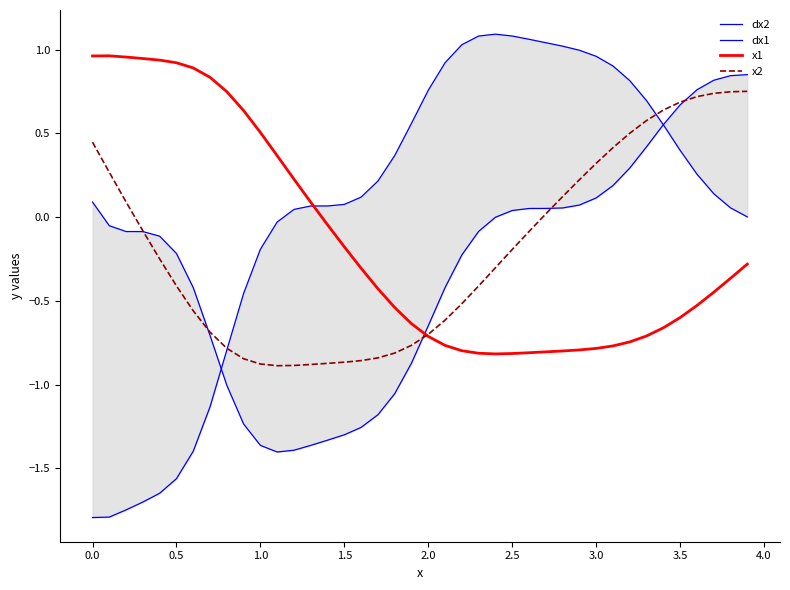

What is the minimum value shown in the chart?

-1.8